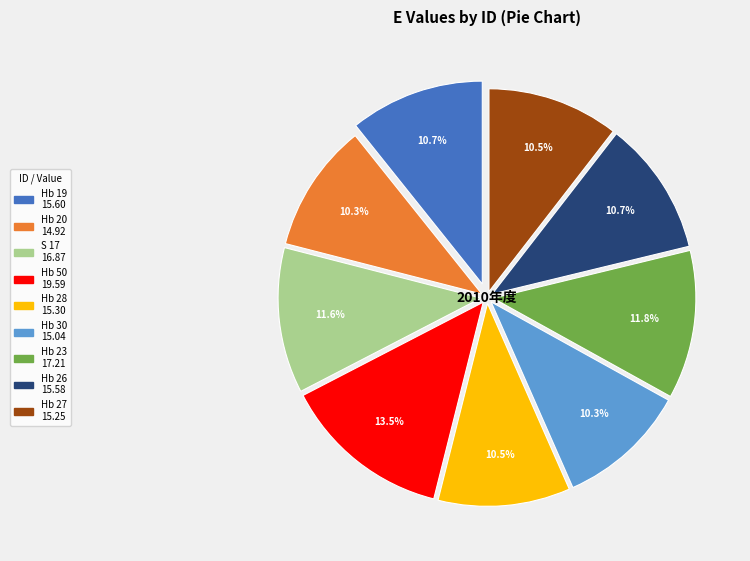

Approximately how many times larger is the value at Hb 26 compared to Hb 28?

1.0